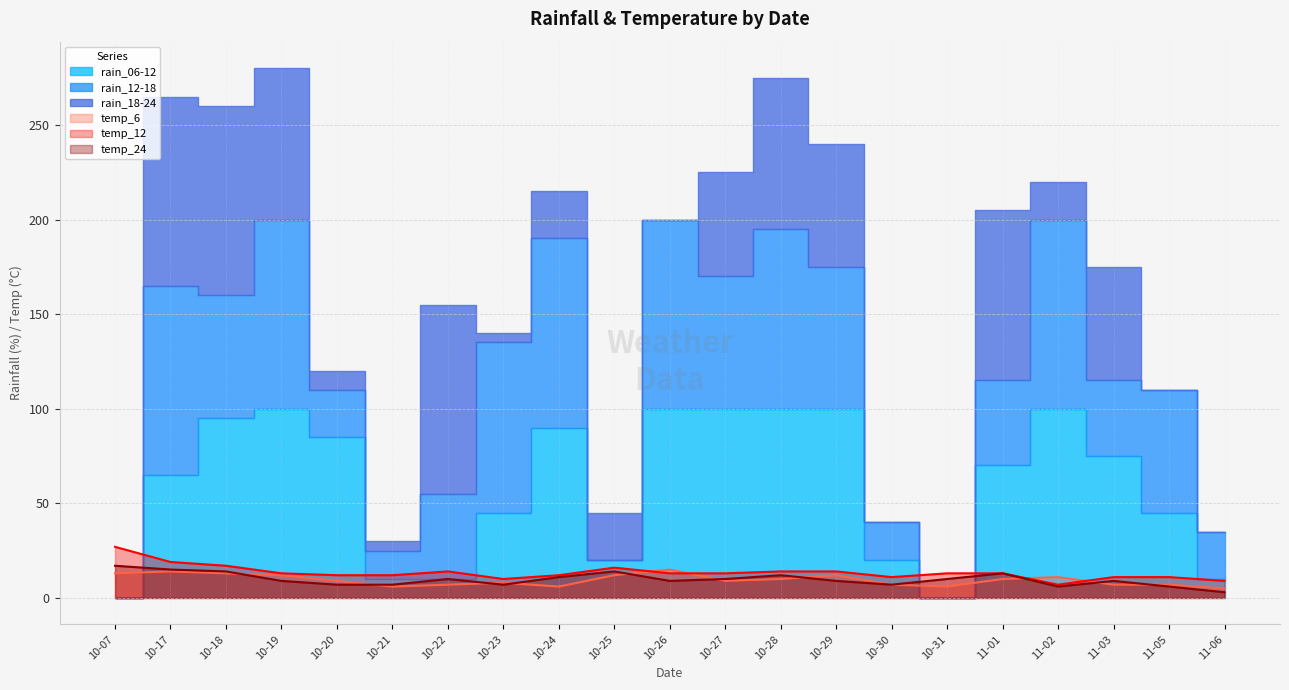

True or false: temp_12 has a value of 14 at 10-22.

True